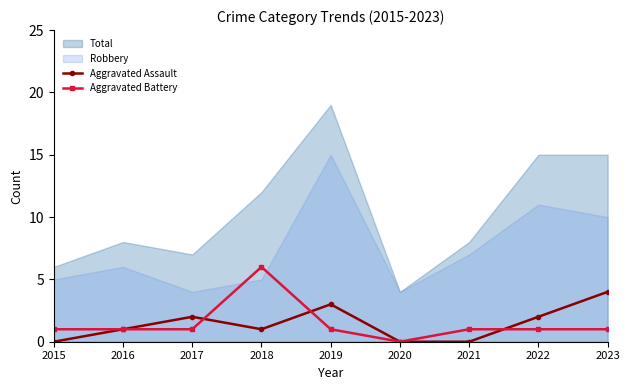

Is it true that Aggravated Assault equals 3 at 2017?

False